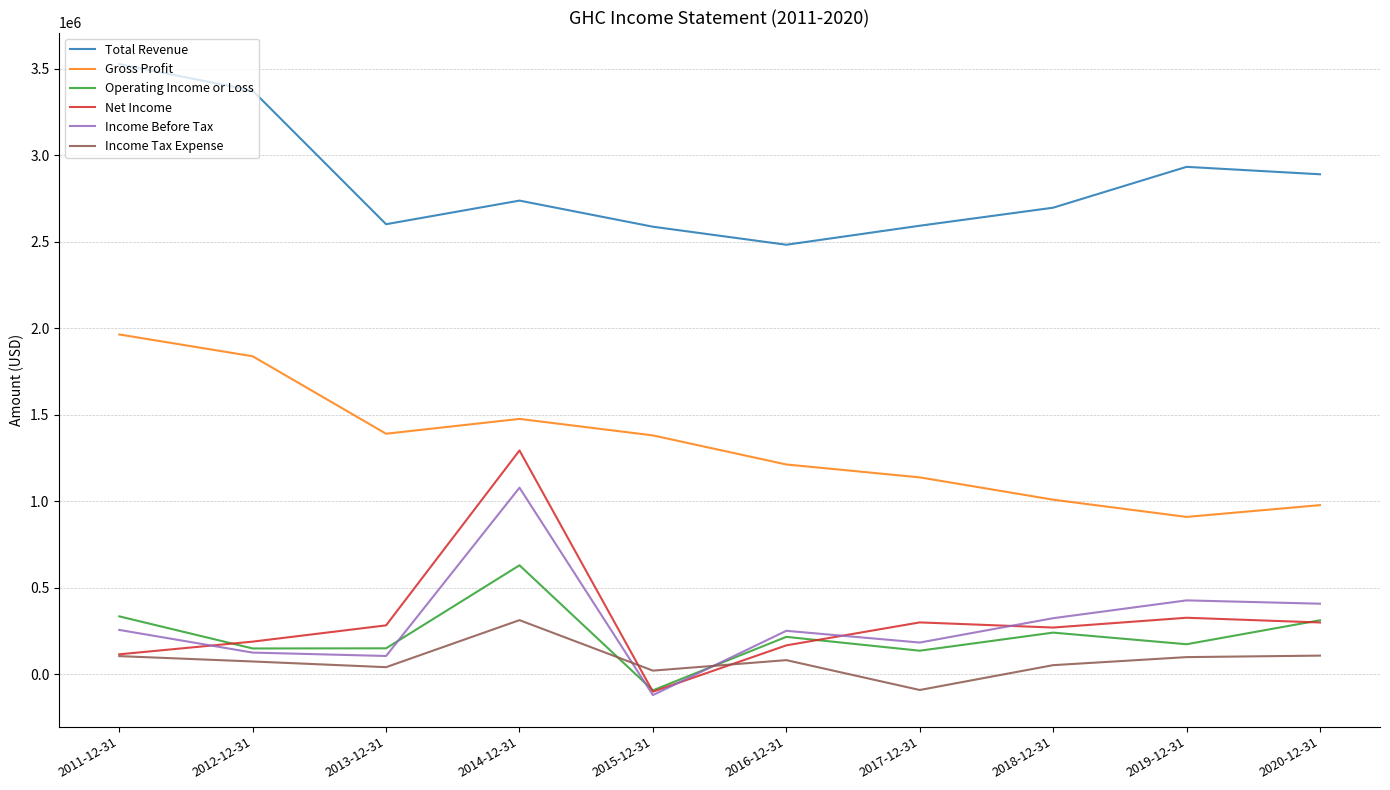

Which category has the lowest value in the Total Revenue series?

2016-12-31